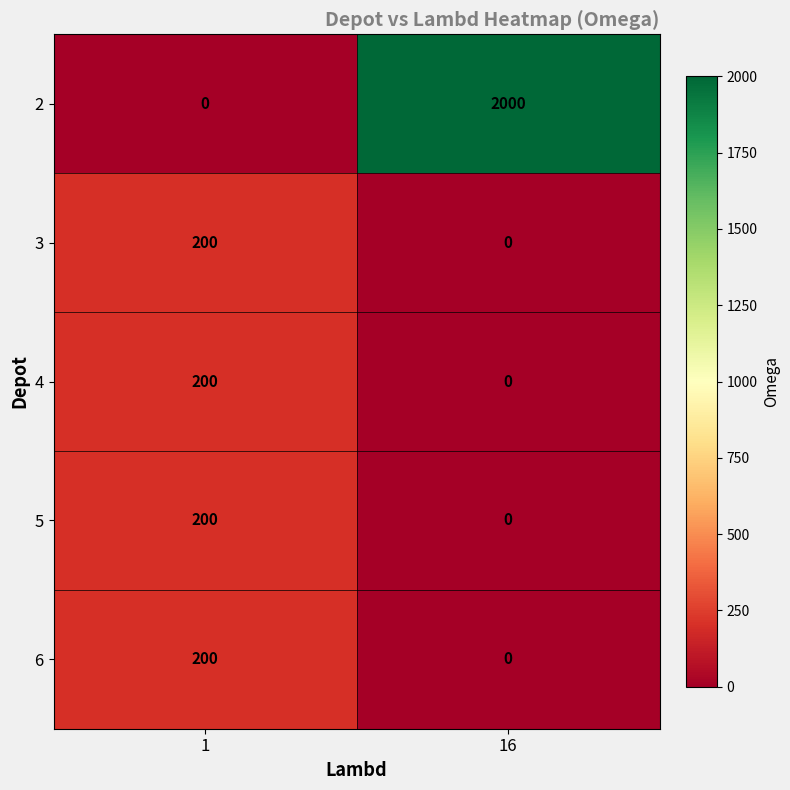

List the labels in order of 3 value, largest first.

1, 16